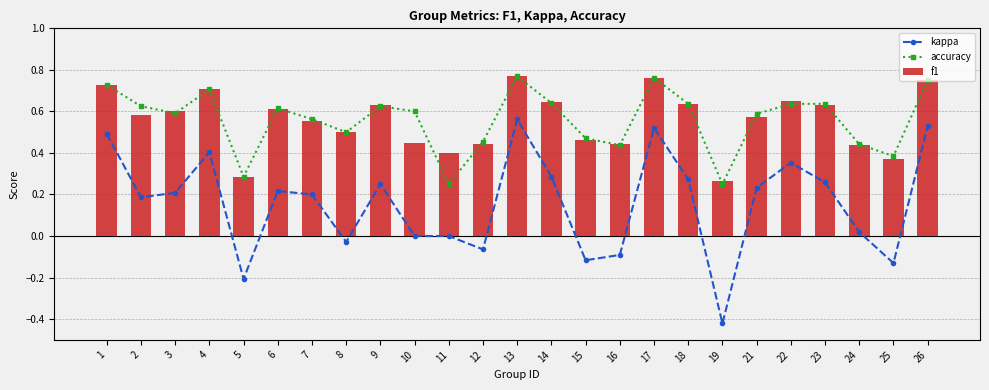

Which series has the largest total across all categories?

accuracy